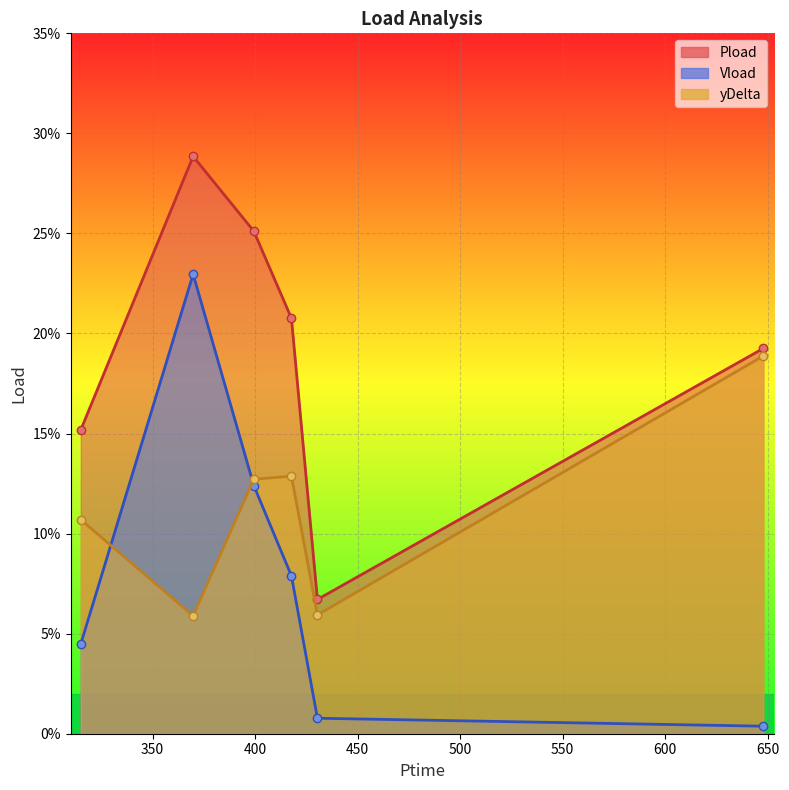

At which label does Pload reach its peak?

369.756